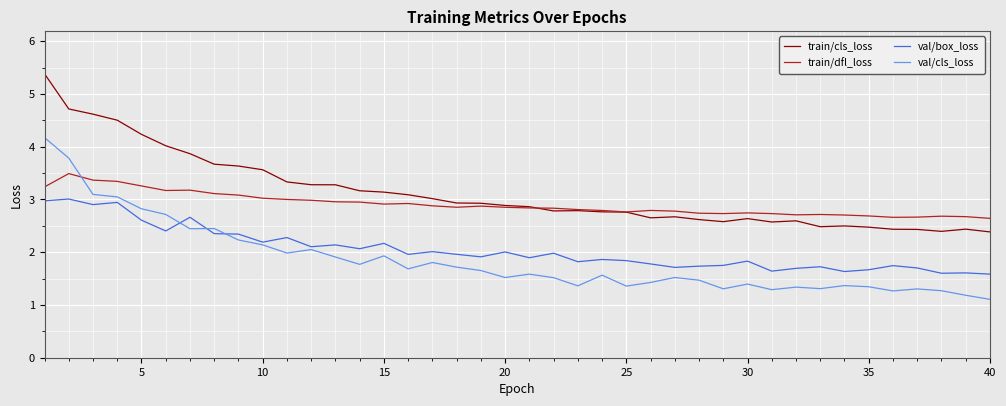

What is the maximum value shown in the chart?

5.4